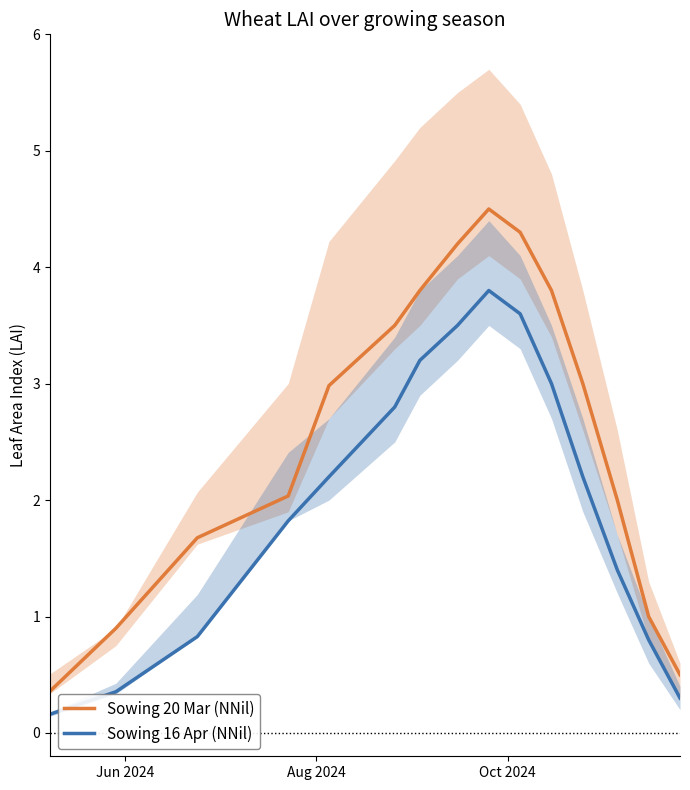

True or false: Sowing 20 Mar (NNil) and Sowing 16 Apr (NNil) intersect in this chart.

False